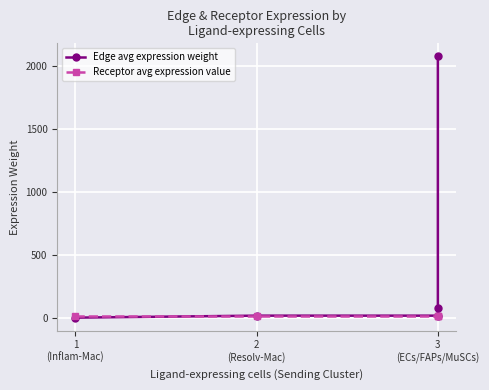

What is the sum of all Edge avg expression weight values?

2200.1